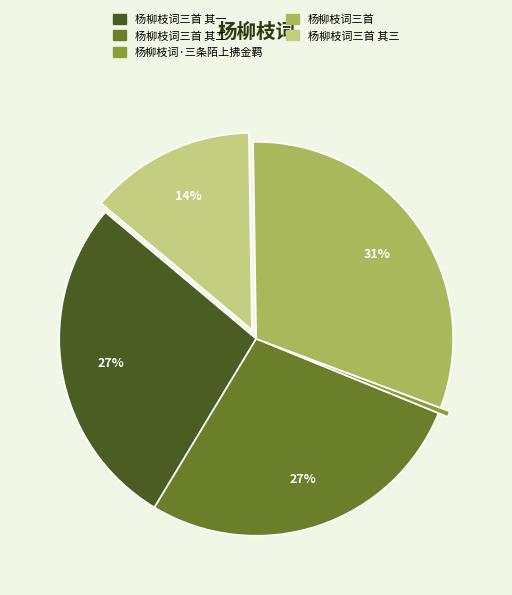

To the nearest percent, what is the average slice percentage?

20%